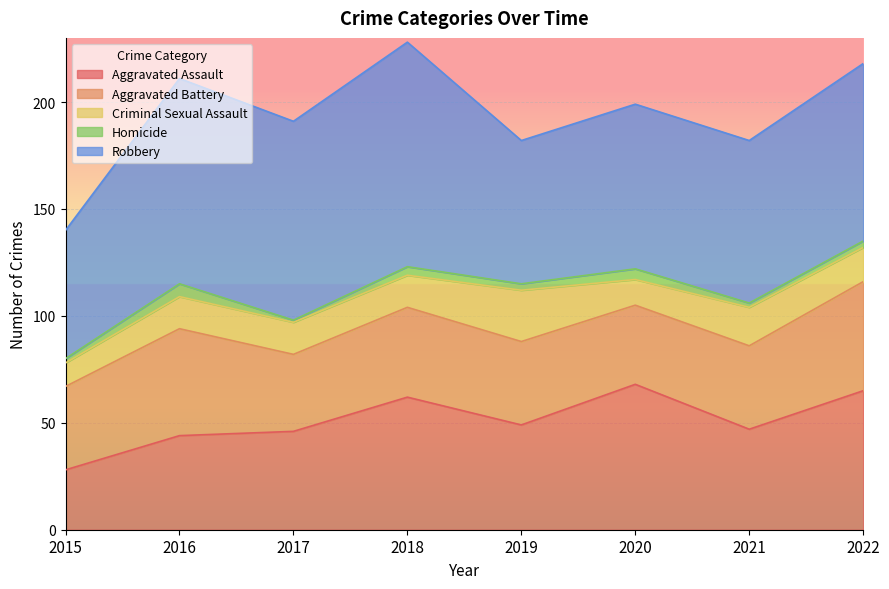

Rank the series at 2015 from highest to lowest value.

Robbery, Aggravated Battery, Aggravated Assault, Criminal Sexual Assault, Homicide